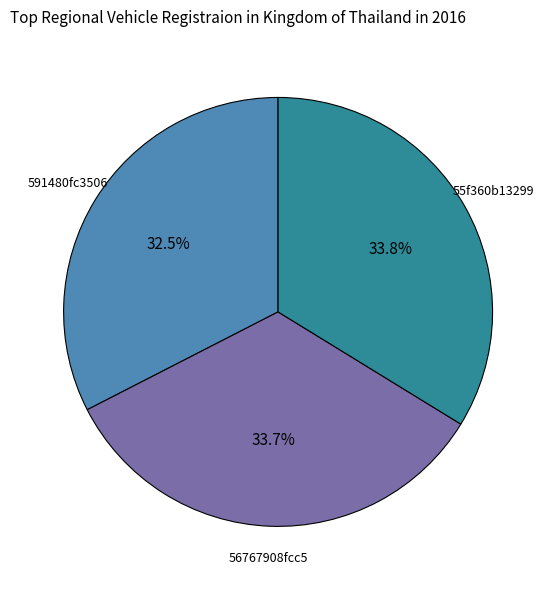

Is there any slice that represents more than half of the pie?

No